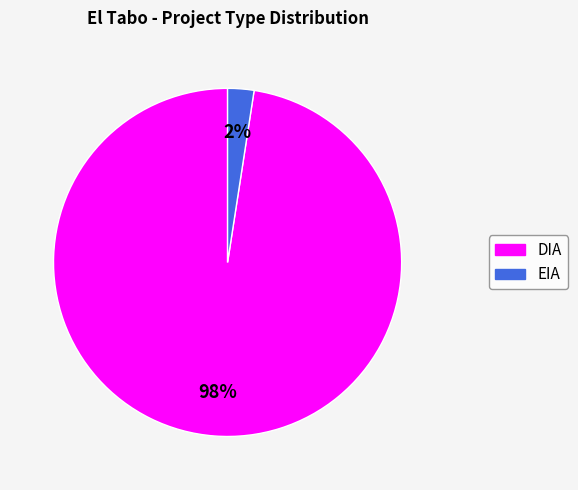

Which has a higher value, EIA or DIA?

DIA